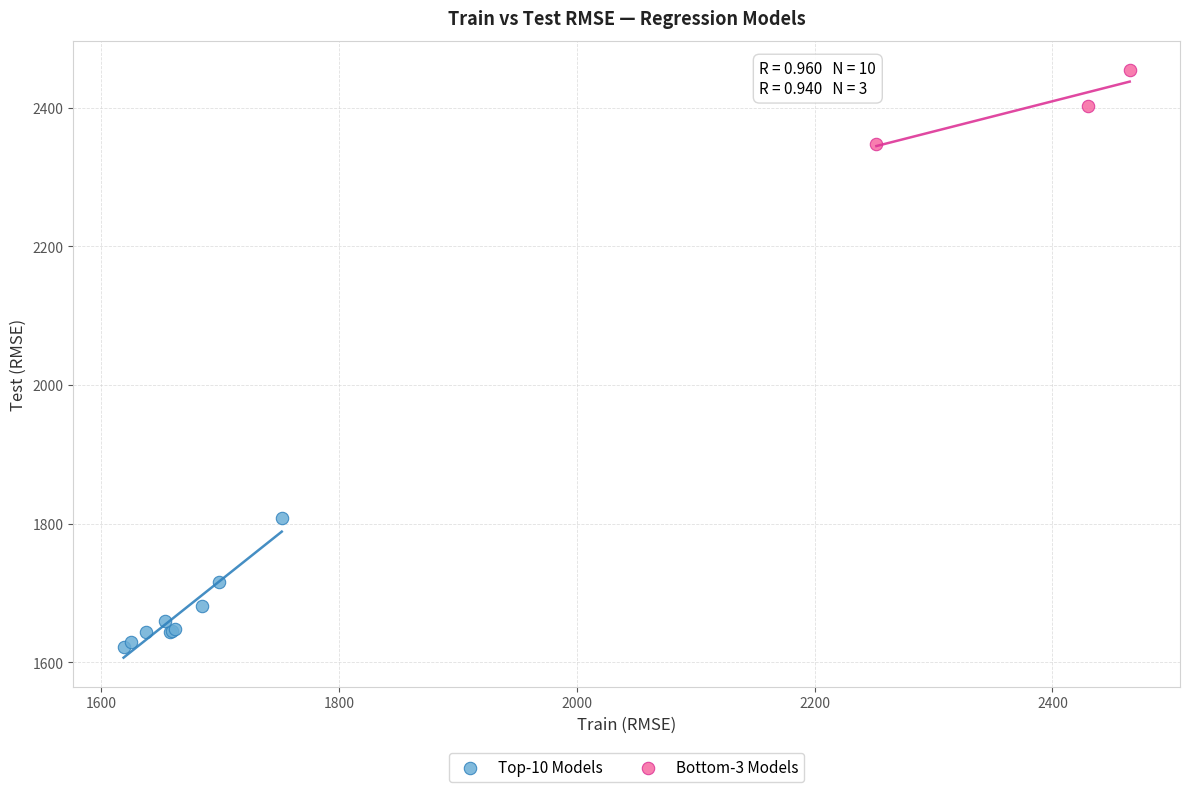

Which series reaches the minimum Y coordinate?

Top-10 Models